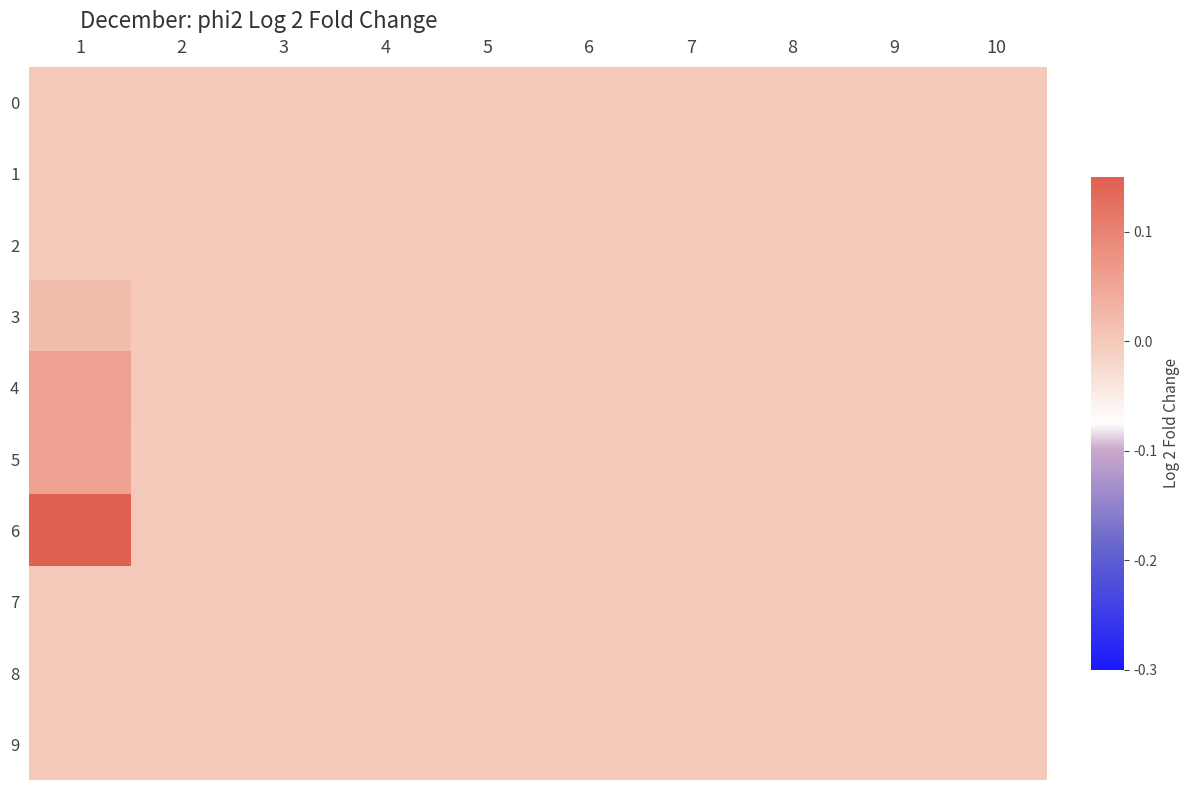

At 2, list the series in order from largest to smallest.

0, 1, 2, 3, 4, 5, 6, 7, 8, 9